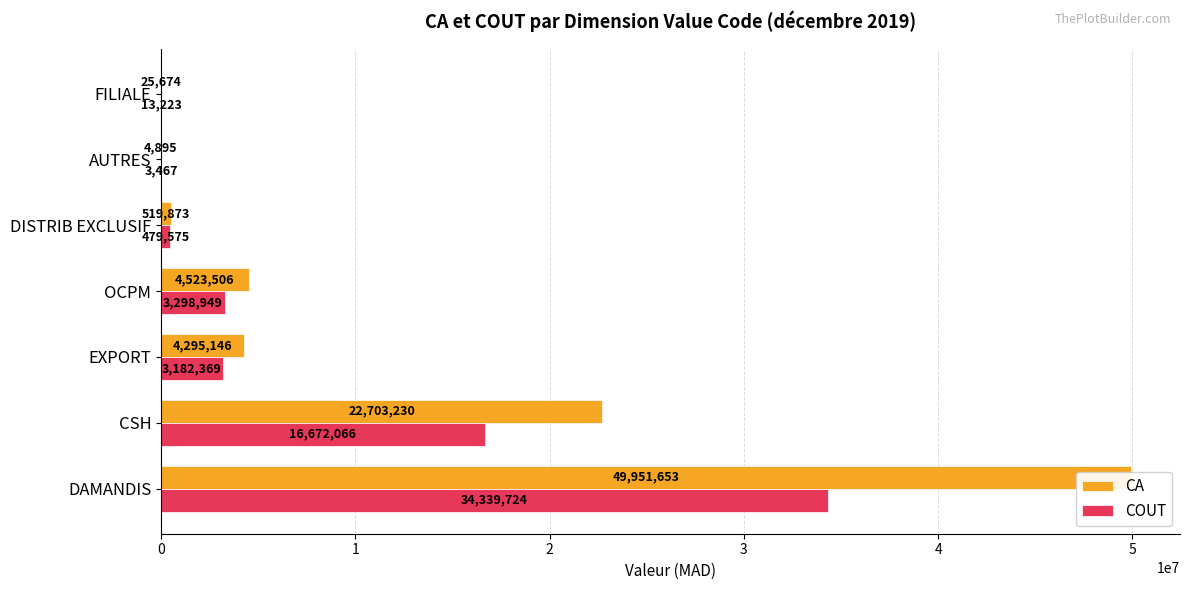

Reading left to right, transcribe all the data shown in this chart.

CA: 49951653.0	22703230.0	4295146.0	4523506.0	519873.0	4895.0	25674.0
COUT: 34339724.0	16672066.4	3182368.8	3298948.6	479575.0	3467.0	13223.1